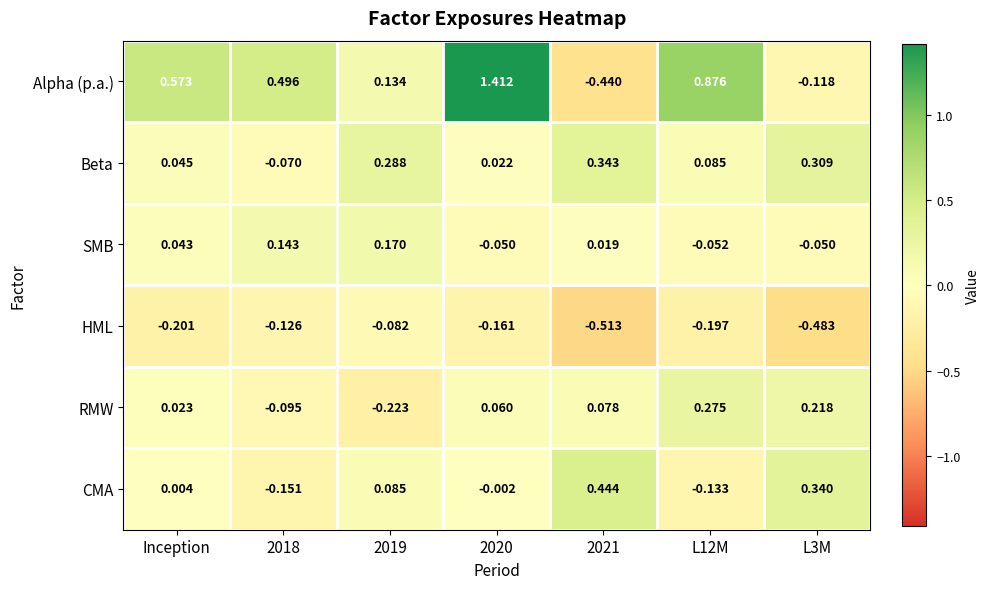

Is the value of RMW at 2019 greater than the value of CMA at 2020?

No